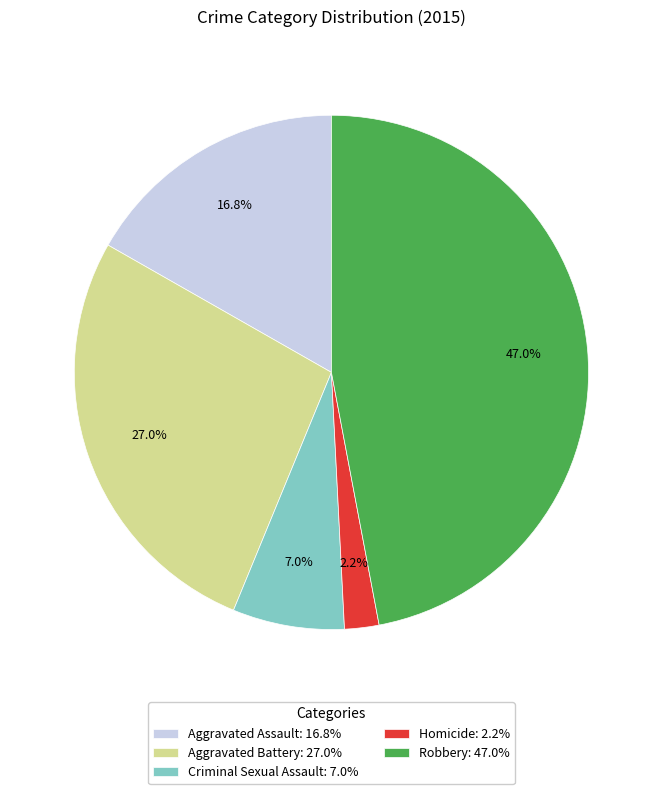

Approximately how many times larger is the value at Aggravated Assault compared to Aggravated Battery?

0.6